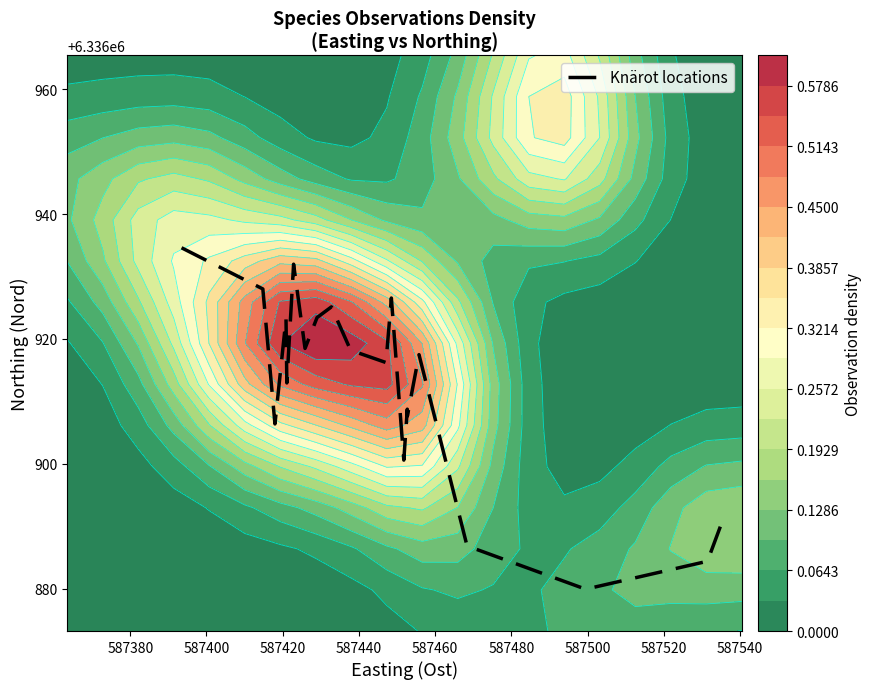

What is the maximum value for Knärot locations?

6336934.6